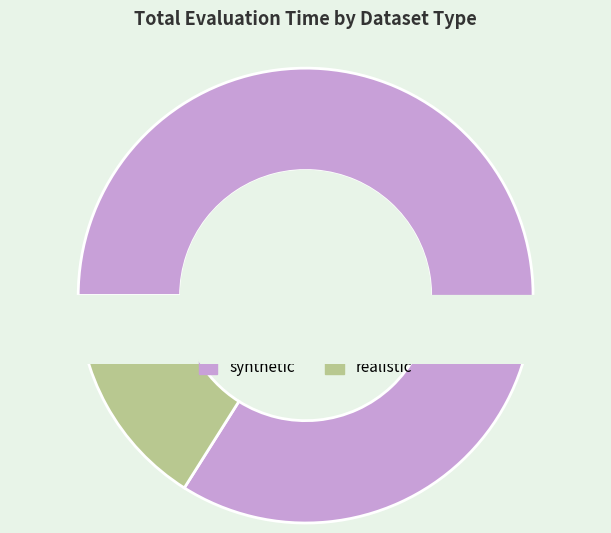

To the nearest percent, what is the combined percentage of synthetic and realistic?

100%